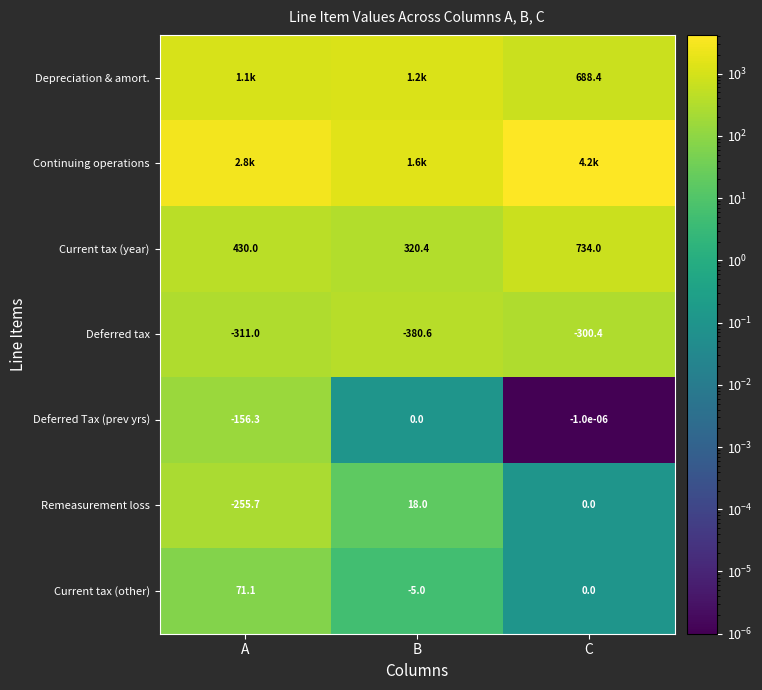

Rank the categories by Deferred tax value from highest to lowest.

C, A, B